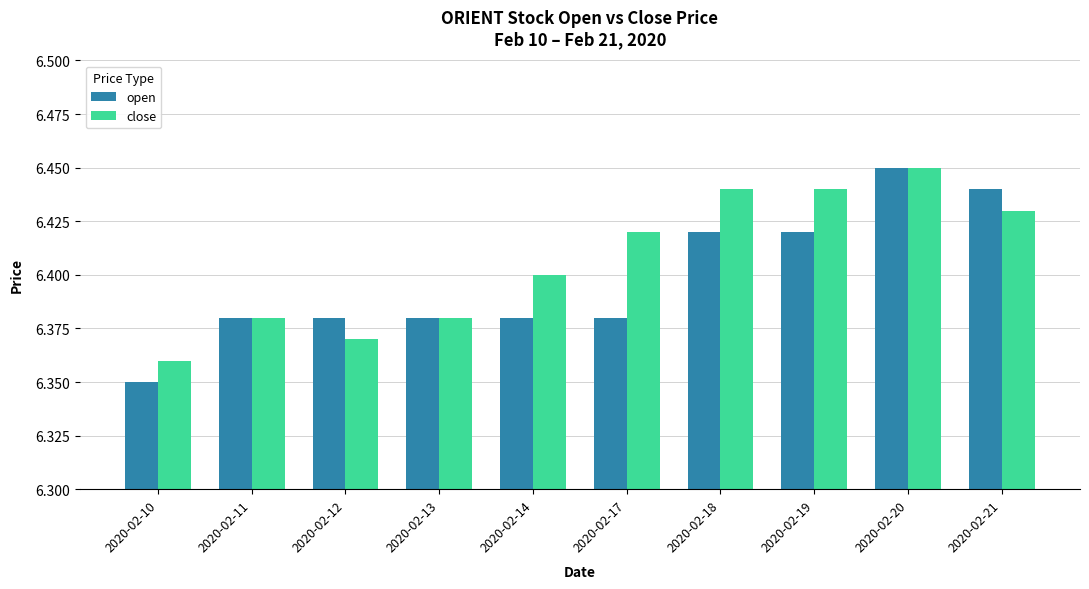

At which label does open reach its minimum?

2020-02-10